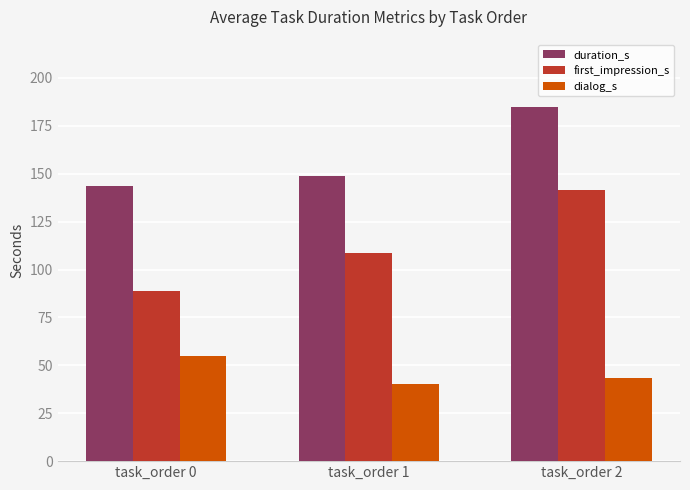

What is the difference between the dialog_s values at task_order 2 and task_order 1?

2.9